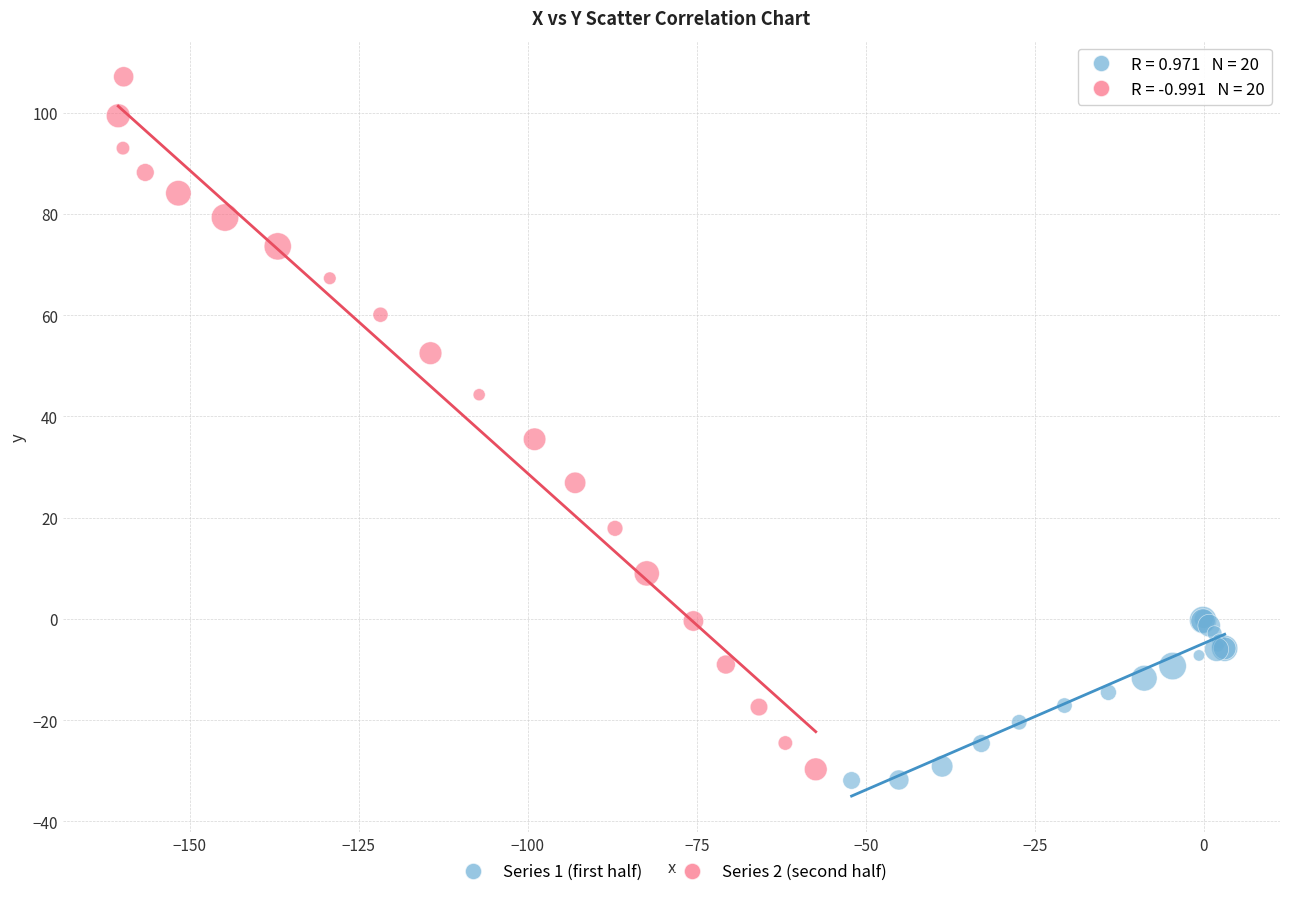

What are all the series names shown in the legend?

Series 1 (first half), Series 2 (second half)